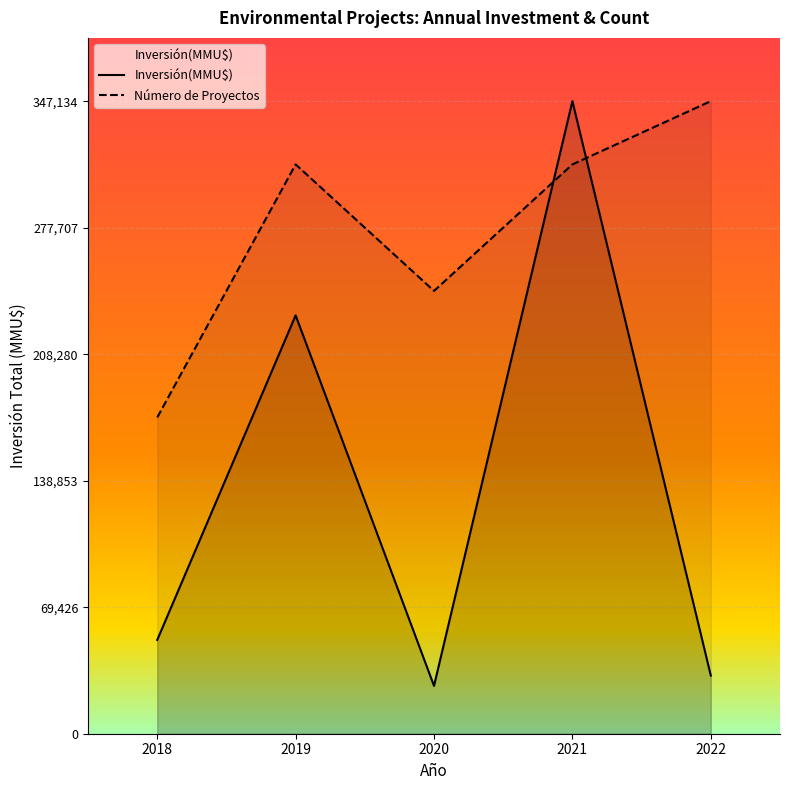

Reading left to right, extract all data points from this chart.

Inversión(MMU$): 2018=51455.0	2019=229580.0	2020=26255.0	2021=347134.0	2022=31920.0
Número de Proyectos: 2018=173567.0	2019=312420.6	2020=242993.8	2021=312420.6	2022=347134.0